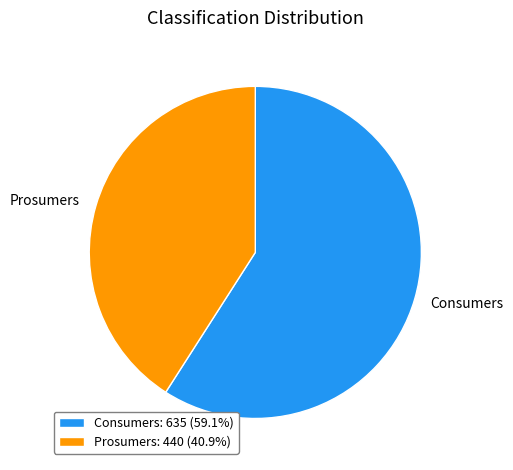

Does any single category account for the majority?

Yes